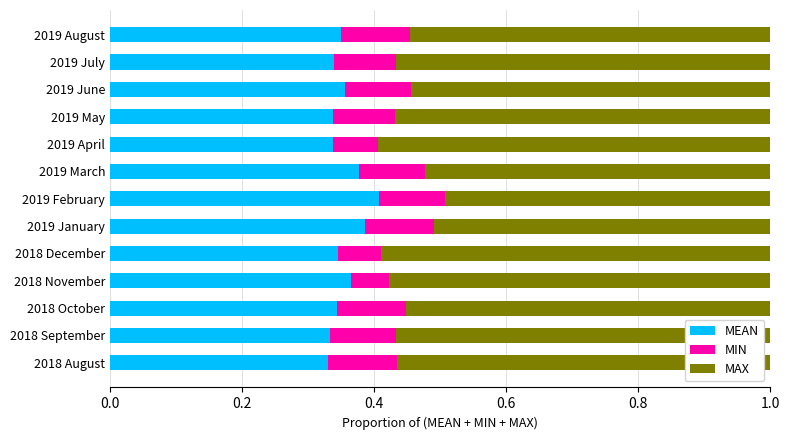

Which category has the highest value in the MEAN series?

2019 February